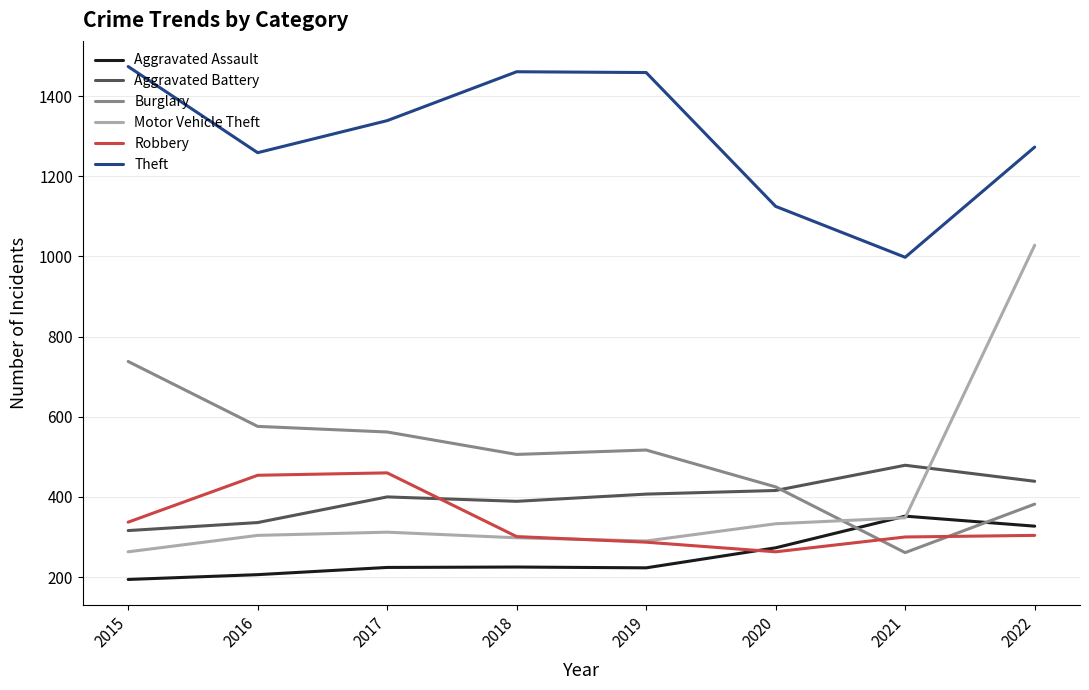

What is the spread (max minus min) of values at 2022?

969